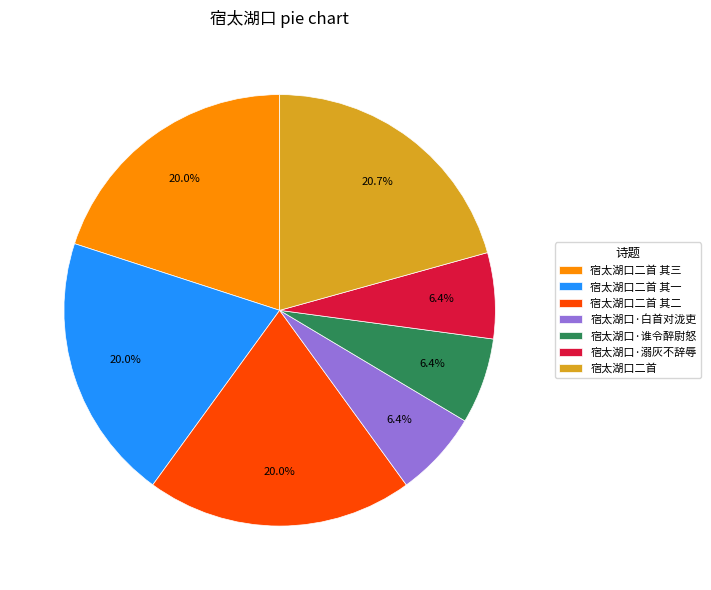

Combined, do 宿太湖口二首 其三 and 宿太湖口·谁令醉尉怒 account for over 50%?

No